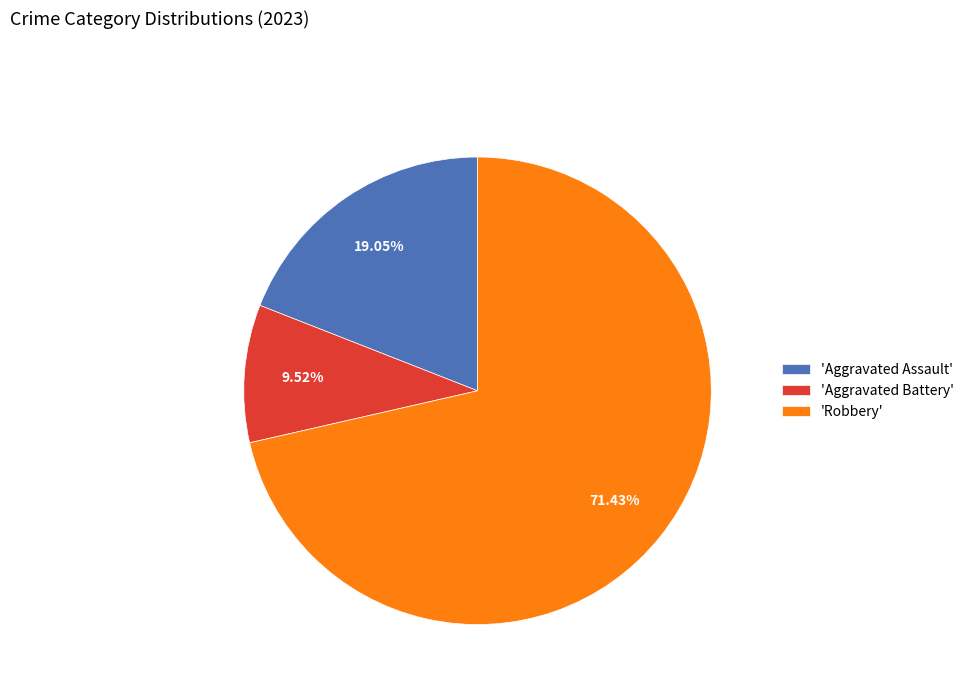

Is the sum of 'Aggravated Battery' and 'Robbery' greater than half?

Yes